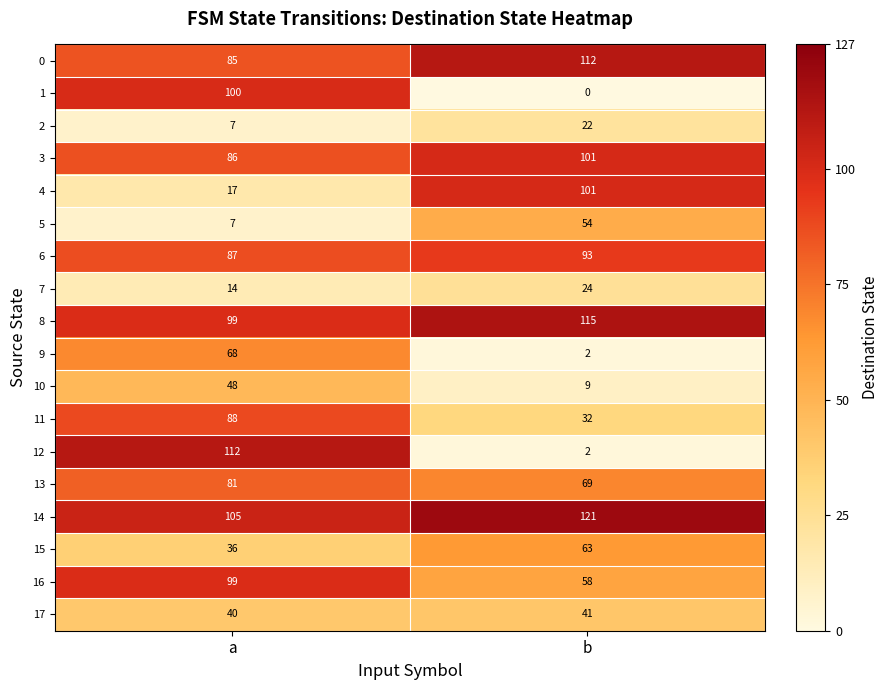

Which series has the largest total across all categories?

14